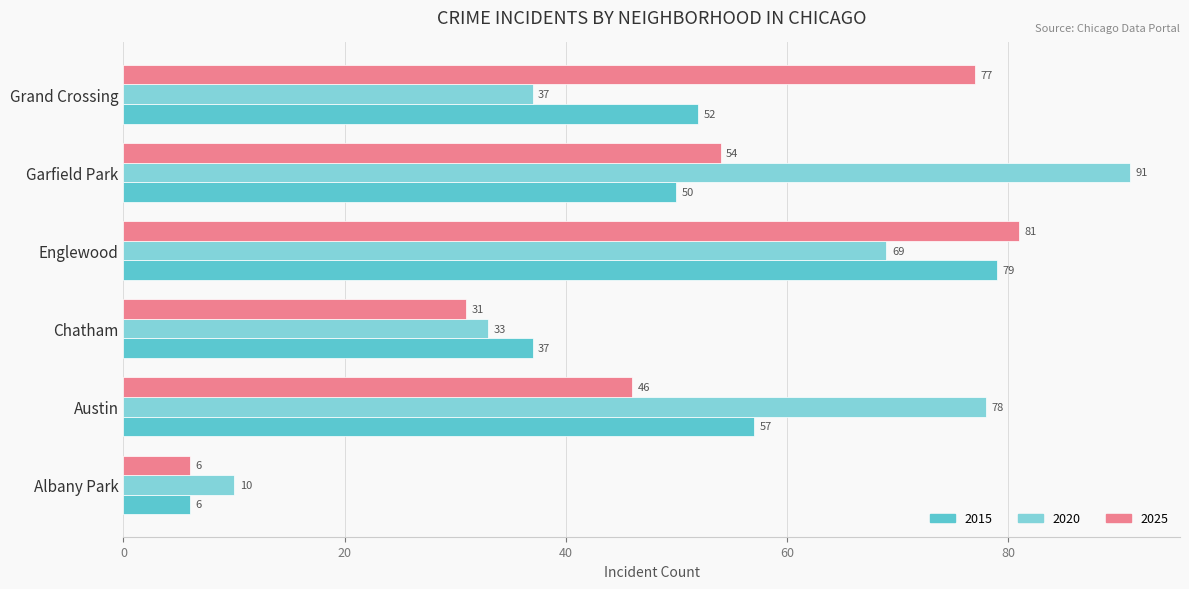

Count the number of data series in this chart.

3